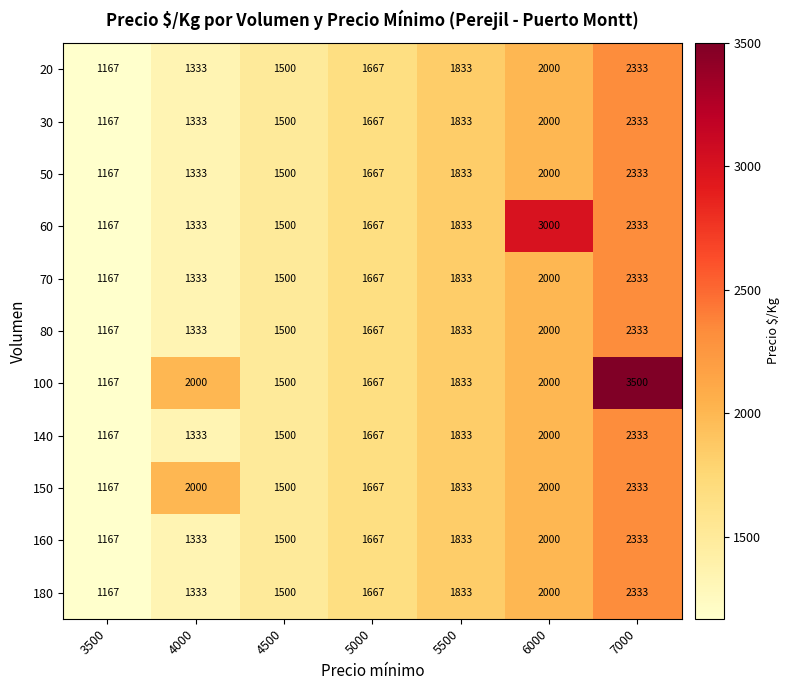

The 60 series shows 5390 at 6000. True or false?

False